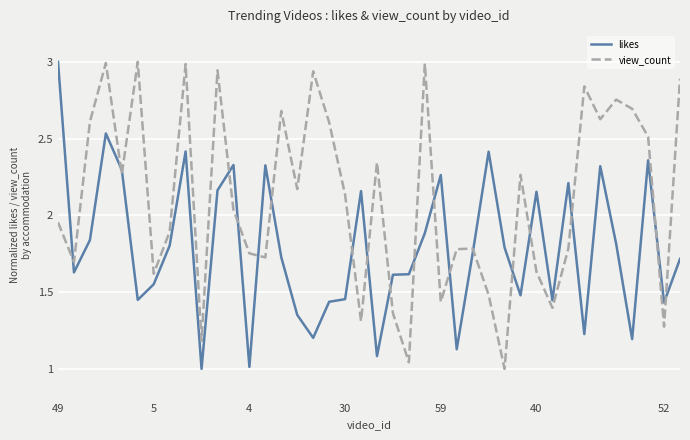

List the series in order of their overall mean, highest first.

view_count, likes